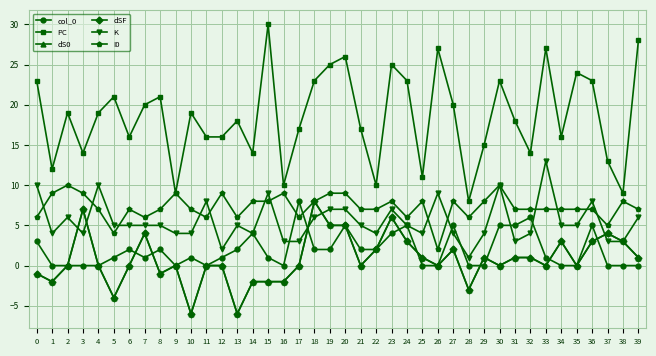

At how many categories does at least one series exceed 4?

40